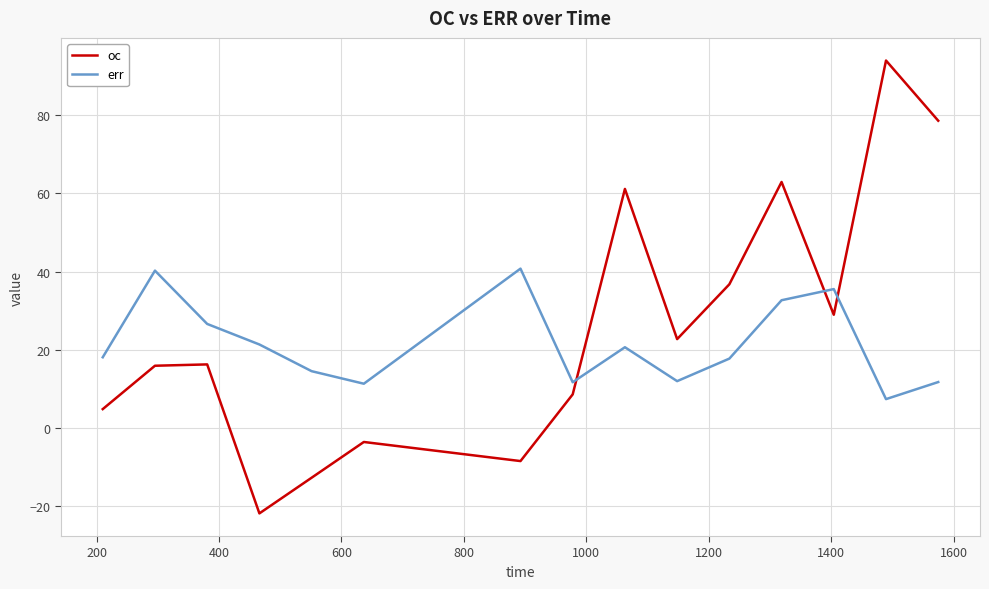

How many distinct data groups are displayed?

2